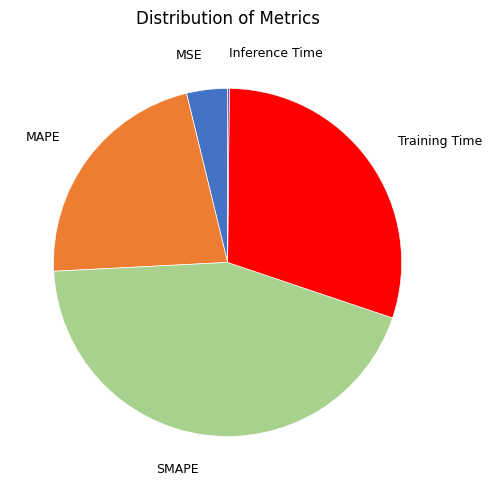

Does any single category account for the majority?

No